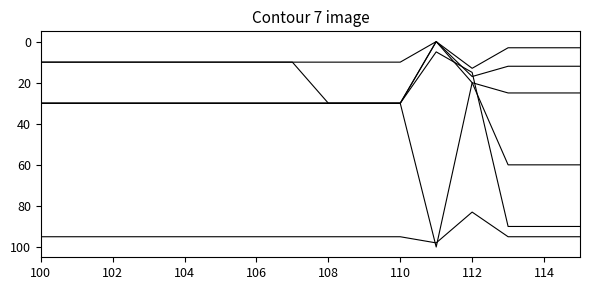

Does the chart have visible grid lines?

No